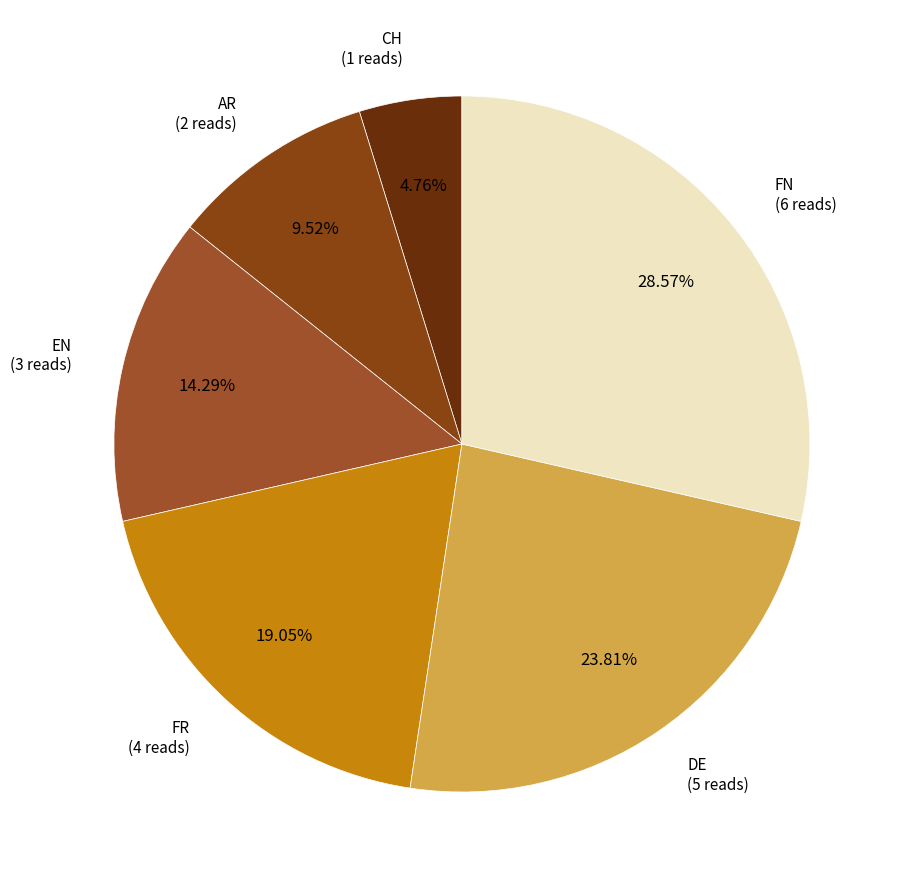

How many segments does this pie chart have?

6